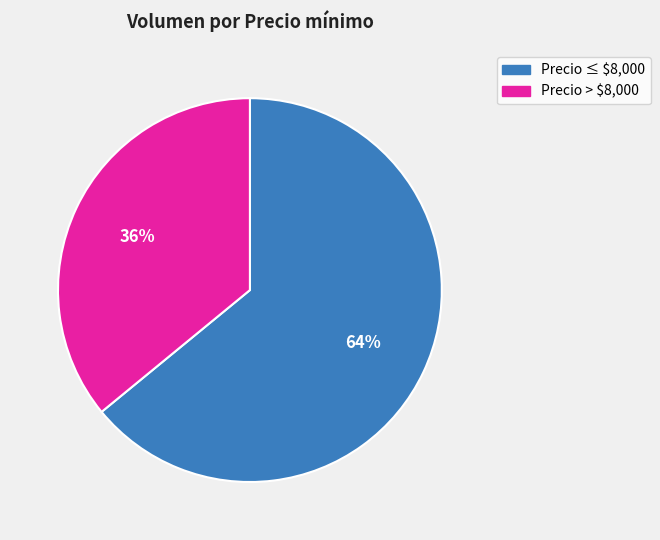

To the nearest percent, what is the difference between the largest and smallest slice percentages?

28%